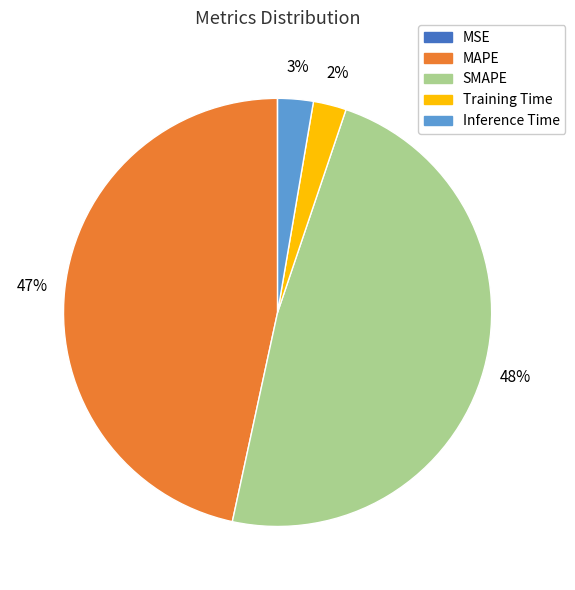

Which slice is the largest?

SMAPE